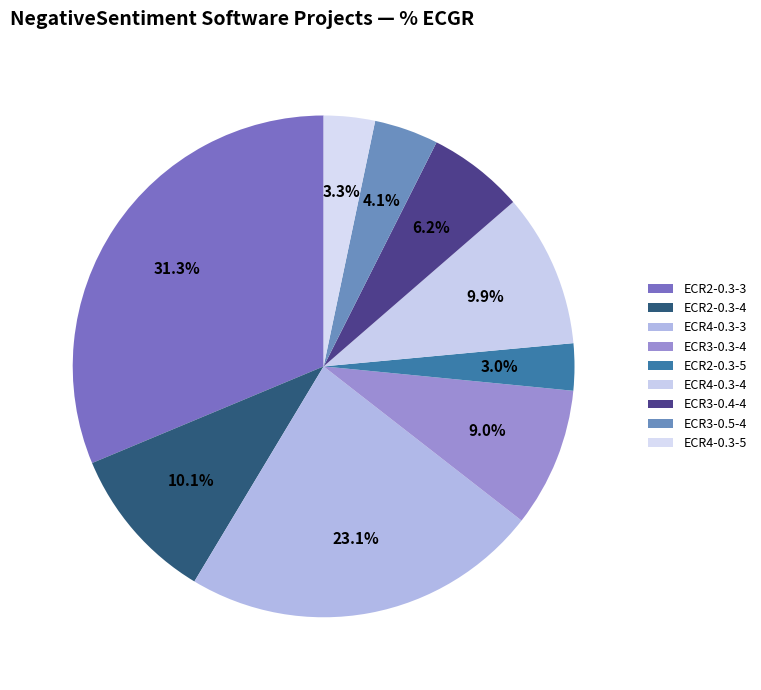

The ECR4-0.3-4 slice represents 10% of the pie. True or false?

True